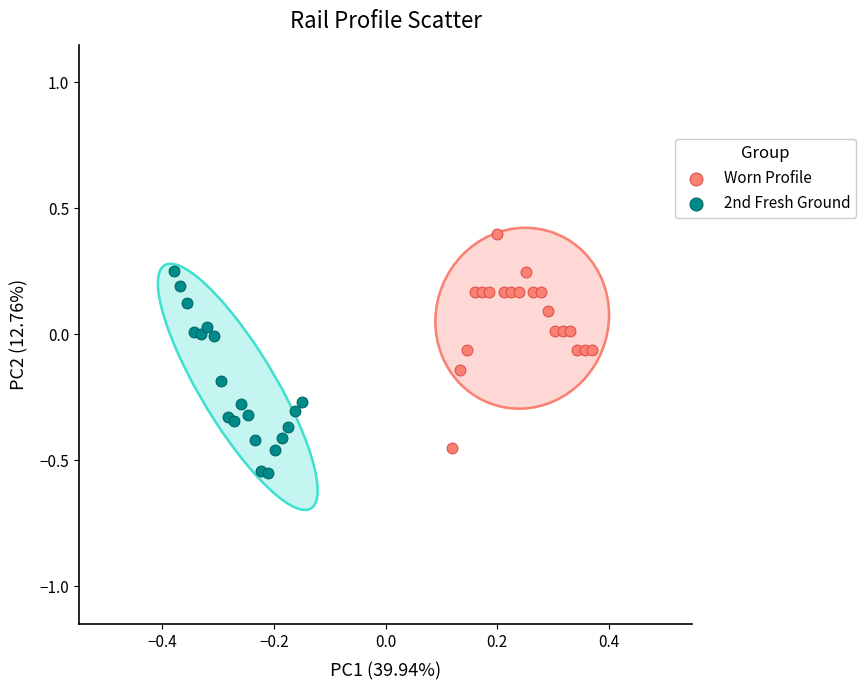

Which series contains the lowest Y value?

2nd Fresh Ground